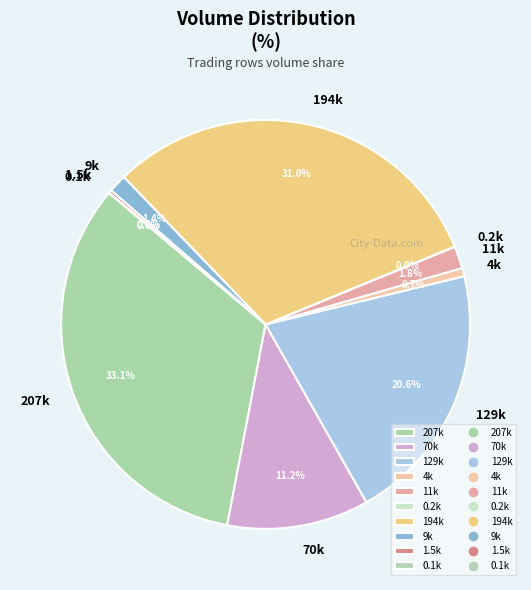

Between 11k and 194k, which is larger?

194k